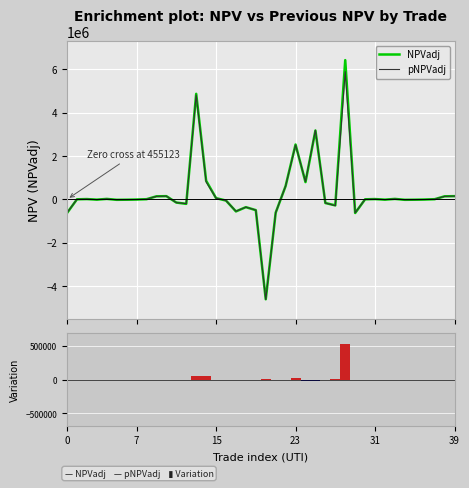

What is the difference between the maximum and minimum values in the NPVadj series?

11045316.2